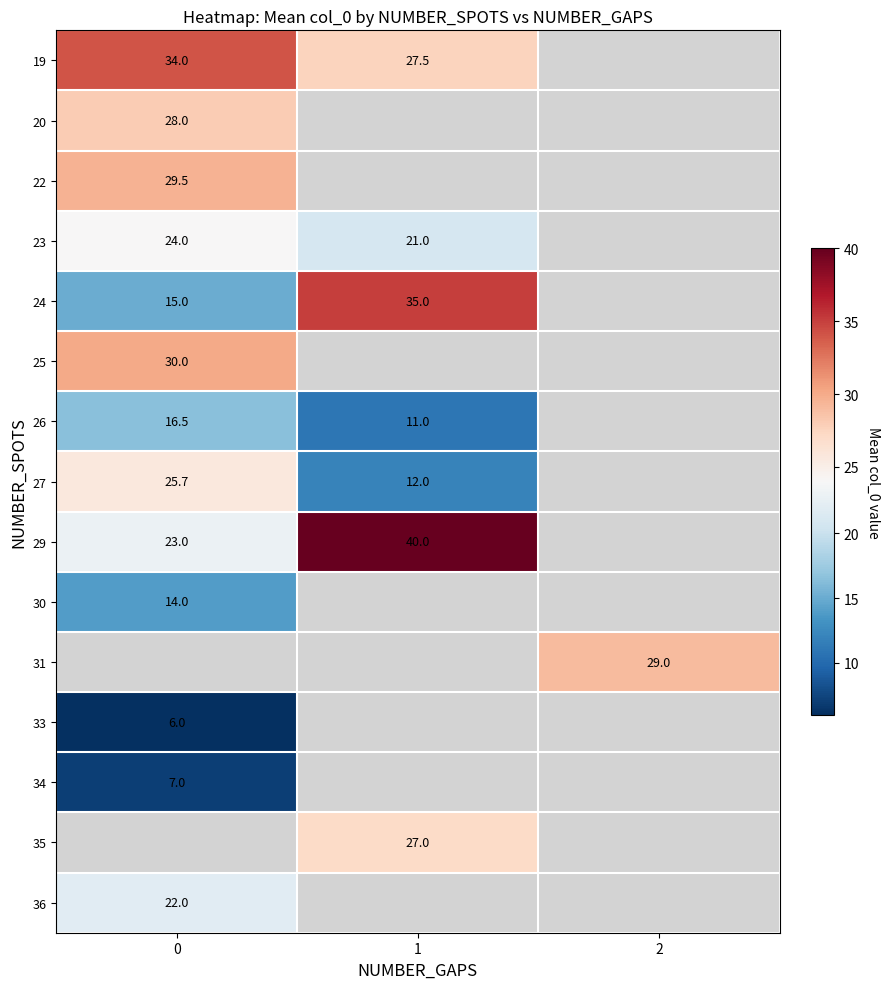

What is the difference between the highest and lowest values at 0?

28.0